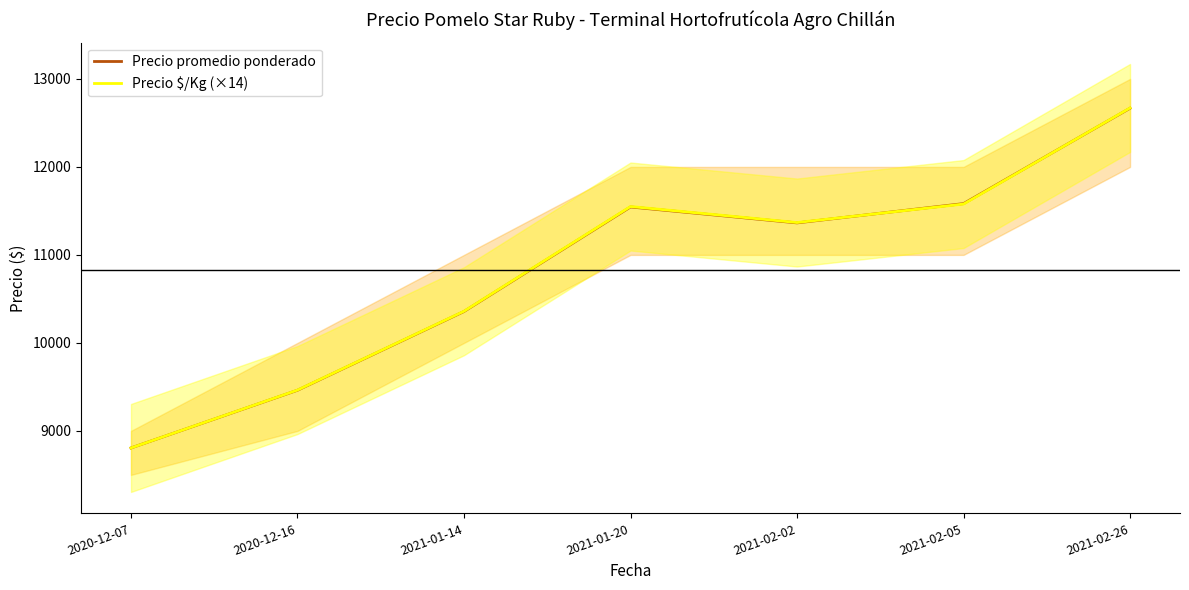

Where is the first local maximum for Precio $/Kg (×14)?

2021-01-20